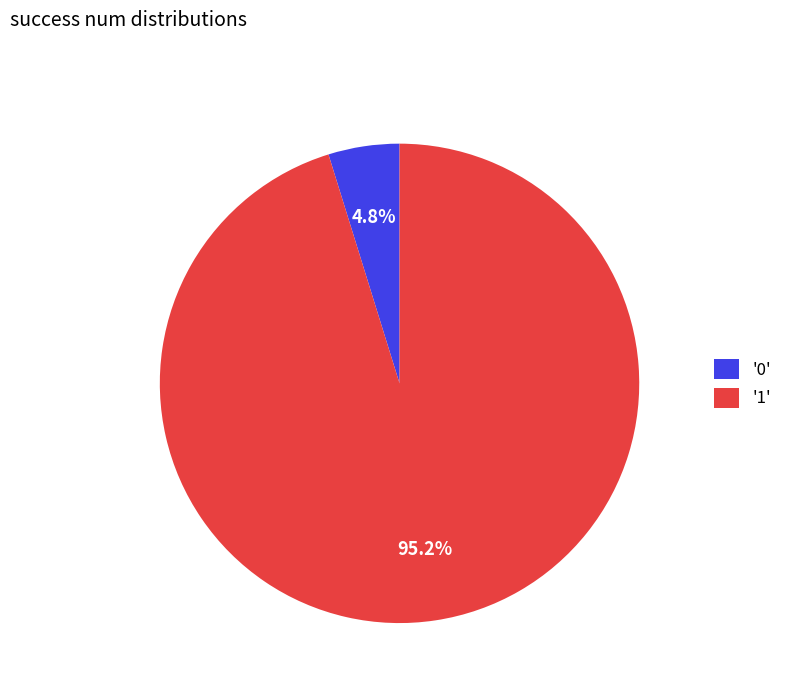

How many segments does this pie chart have?

2